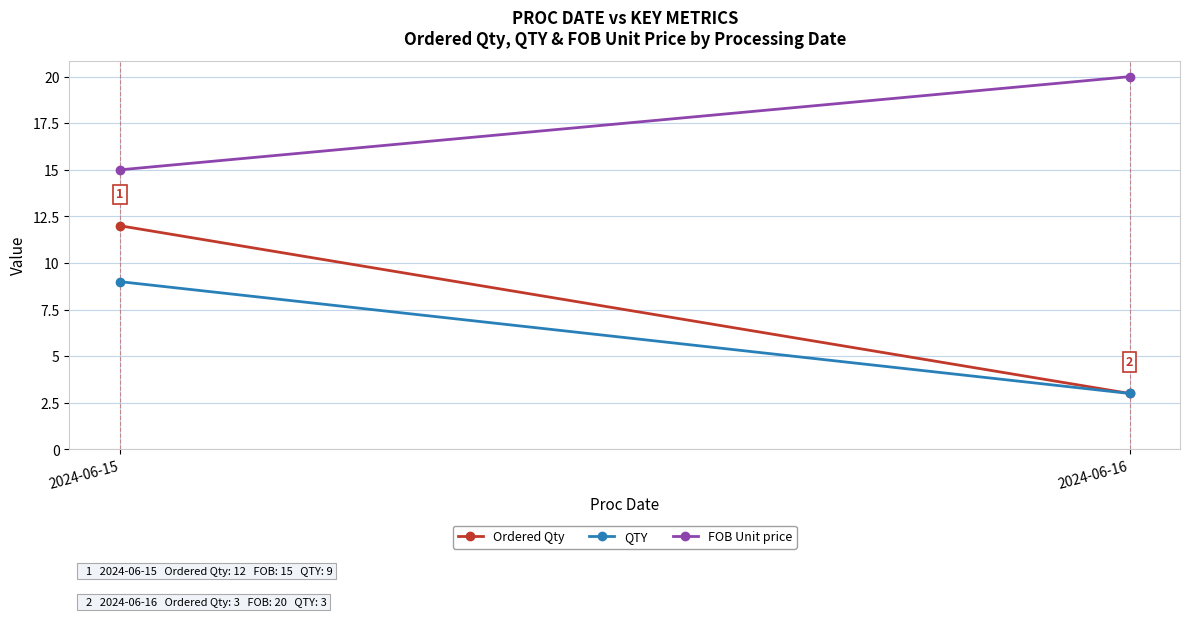

Between 2024-06-15 and 2024-06-16, which series saw the biggest shift?

Ordered Qty